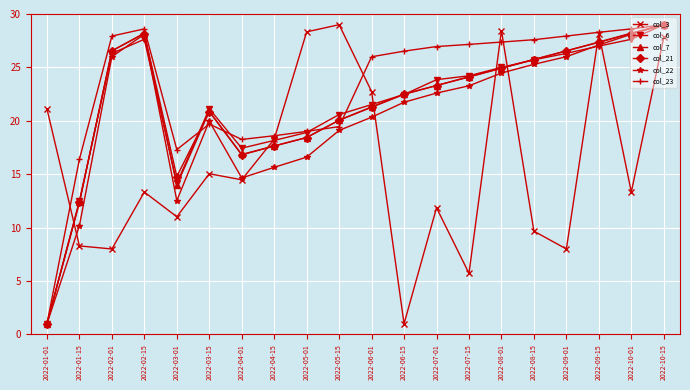

True or false: col_21 and col_6 intersect in this chart.

True